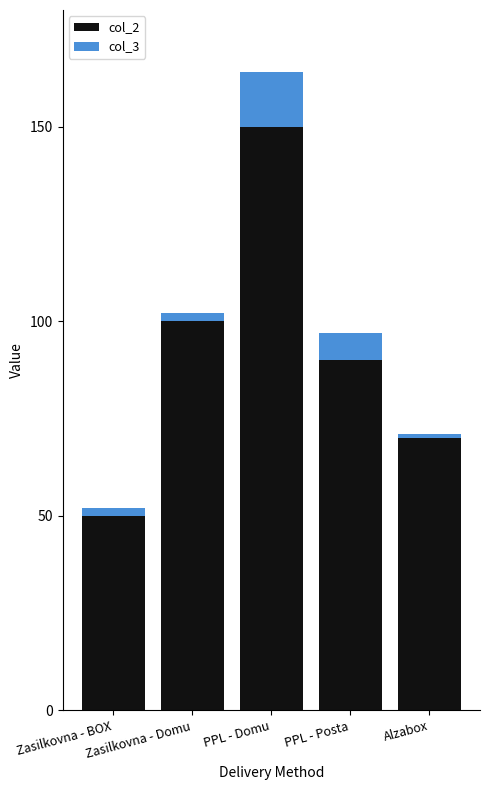

At which category is the sum across all series the highest?

PPL - Domu